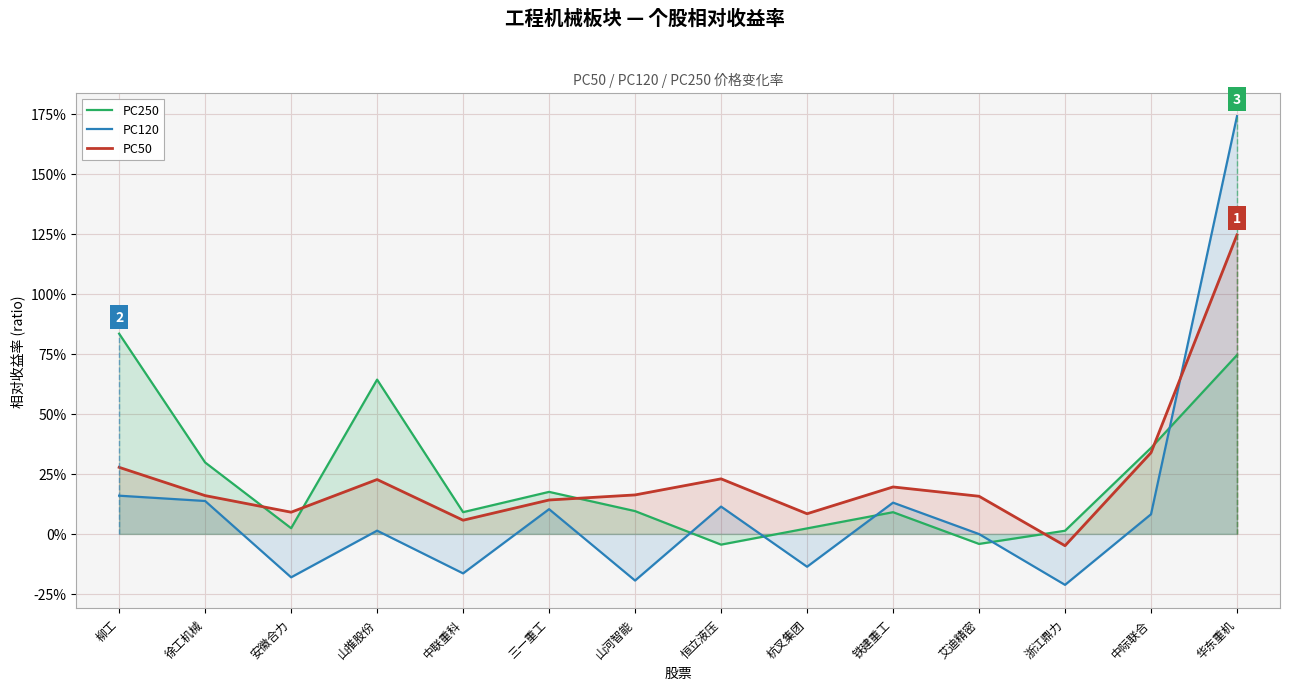

At 柳工, list the series in order from smallest to largest.

PC120, PC50, PC250